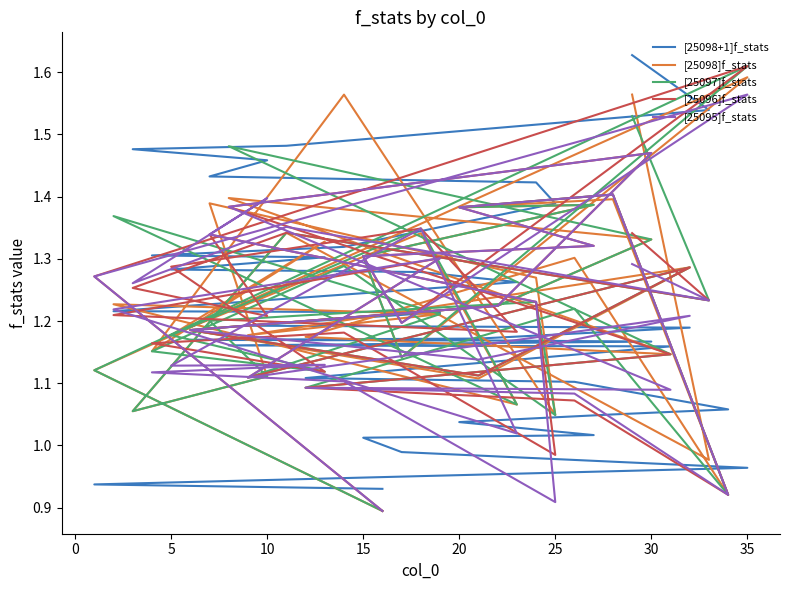

The value of [25096]f_stats at 10 is 1.2. True or false?

True